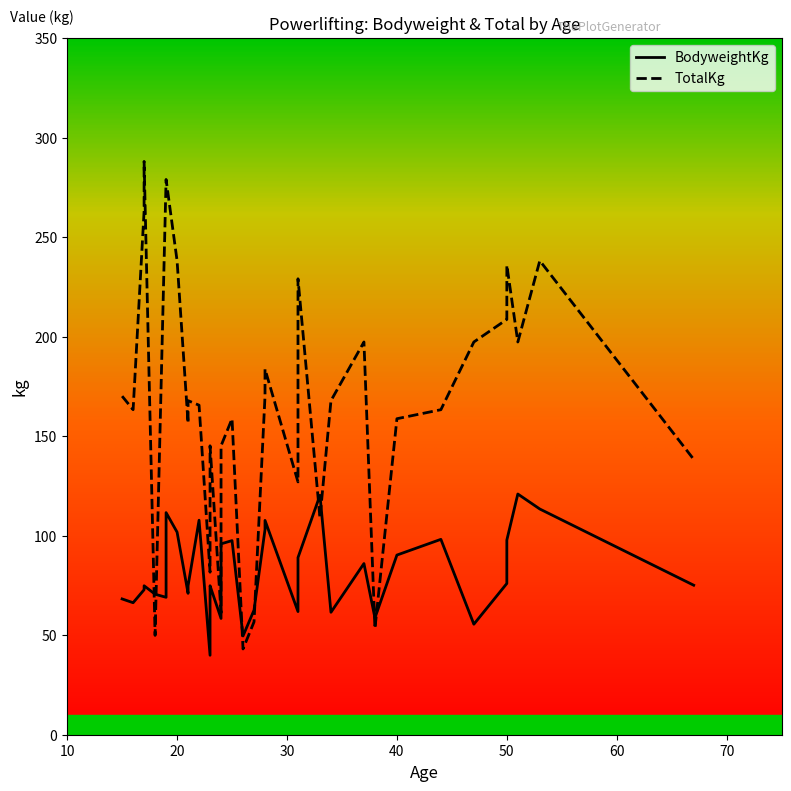

How many intersections are there between BodyweightKg and TotalKg?

10